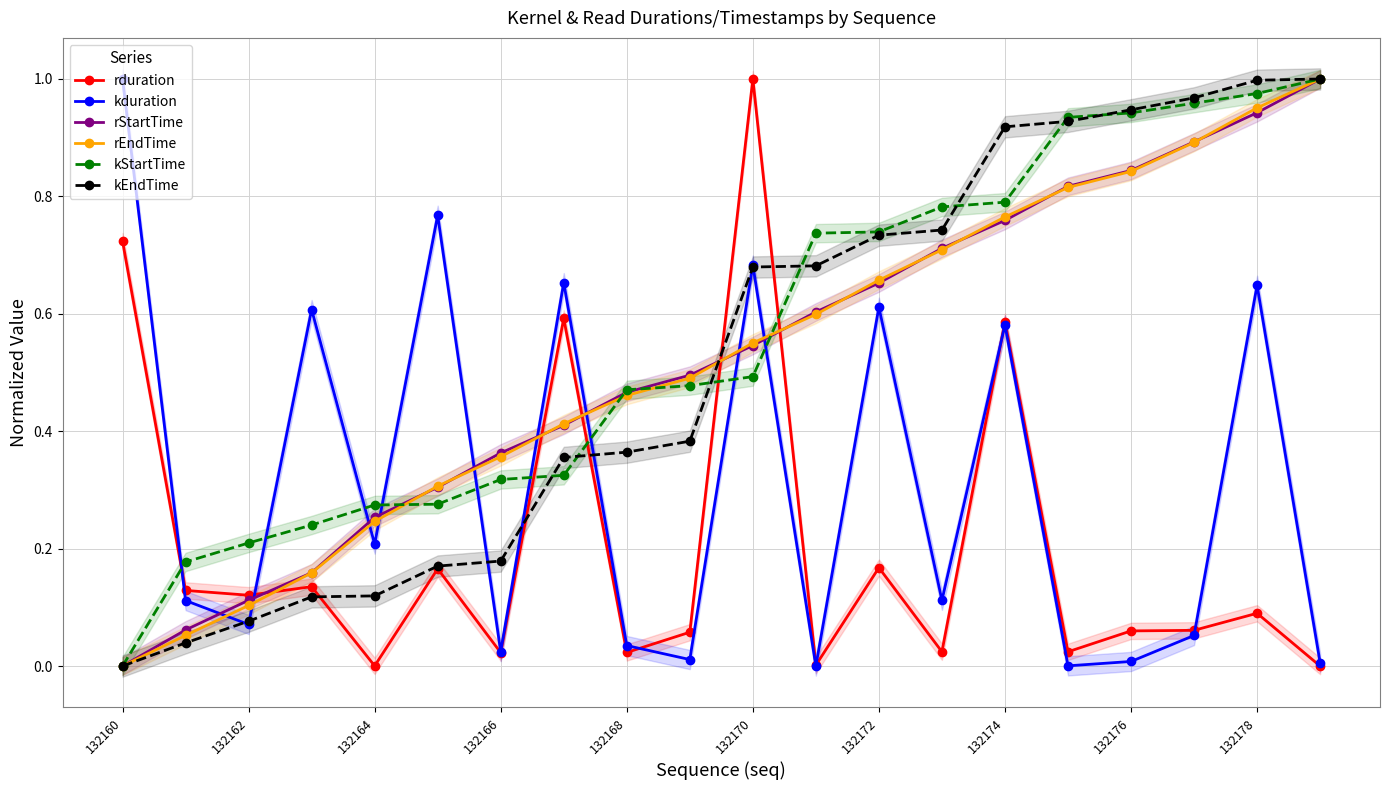

List the series in order of their peak value, lowest first.

rduration, kduration, rStartTime, rEndTime, kStartTime, kEndTime